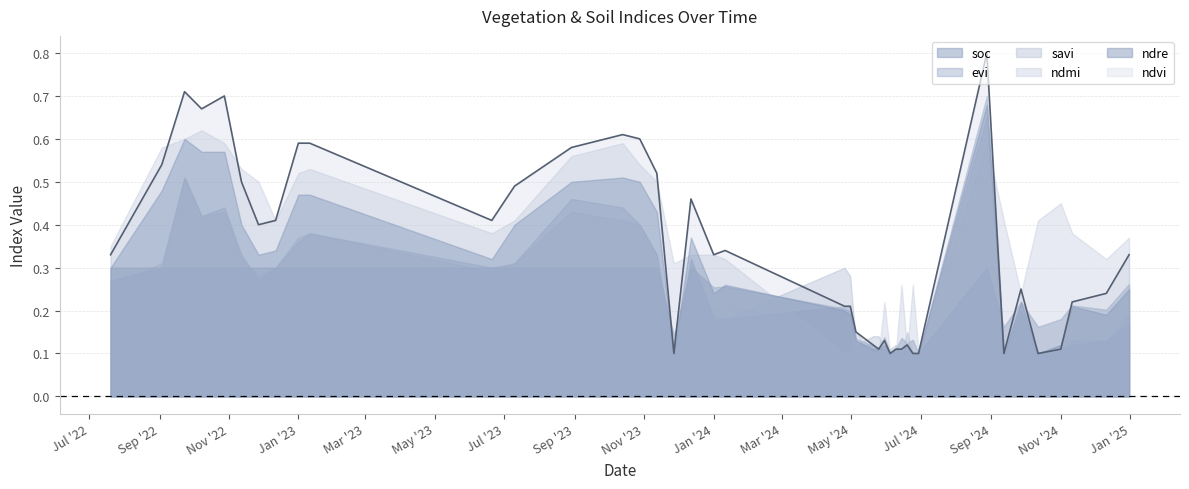

Where is the first local maximum for ndre?

23-09-2022